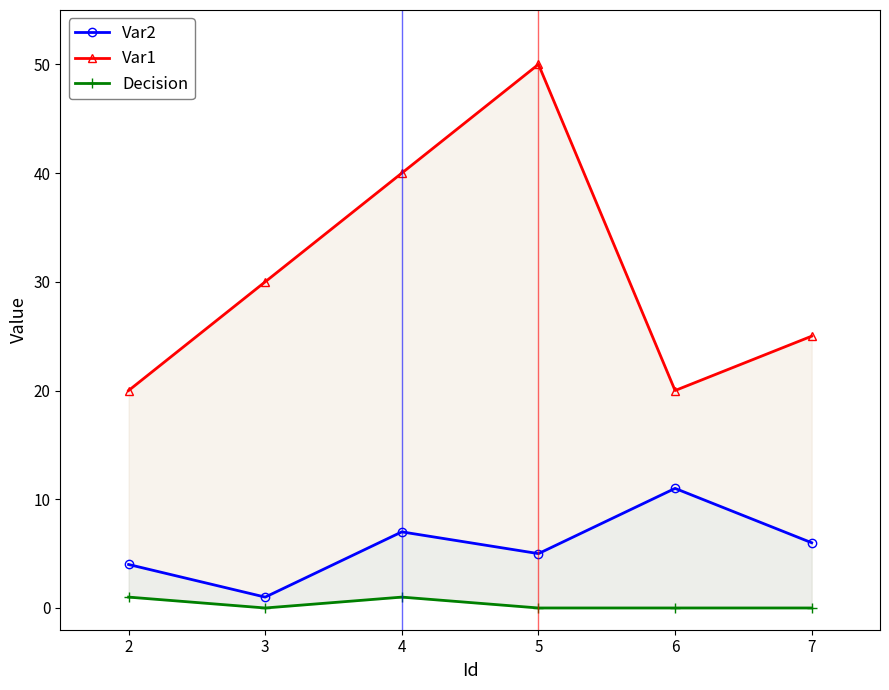

Does the chart have visible grid lines?

No